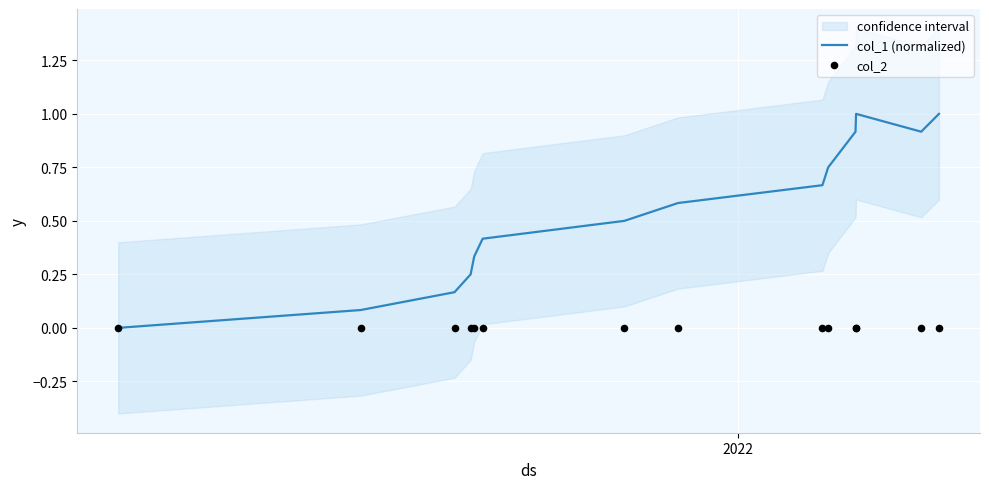

What are all the series names shown in the legend?

col_1 (normalized), col_2